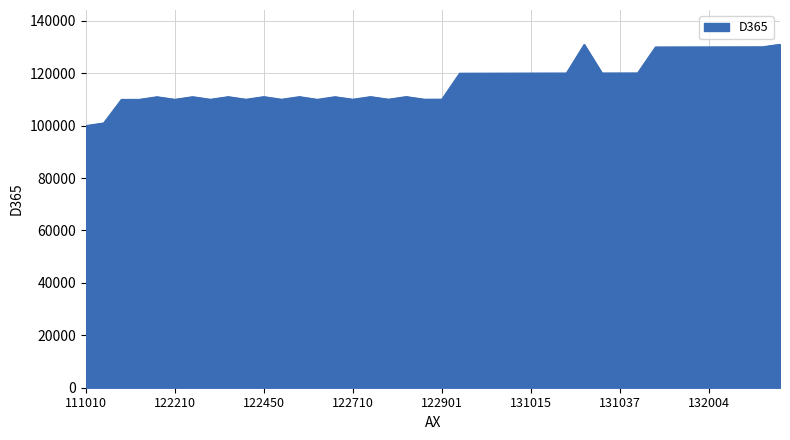

What is the difference between the maximum and minimum values?

31020